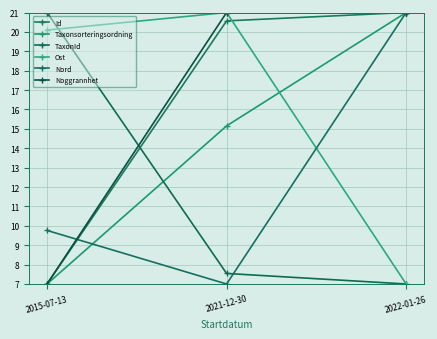

List the labels in order of Id value, largest first.

2022-01-26, 2021-12-30, 2015-07-13